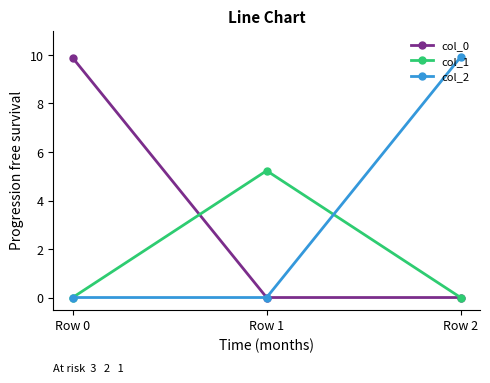

True or false: col_2 has a value of 3.9 at Row 0.

False